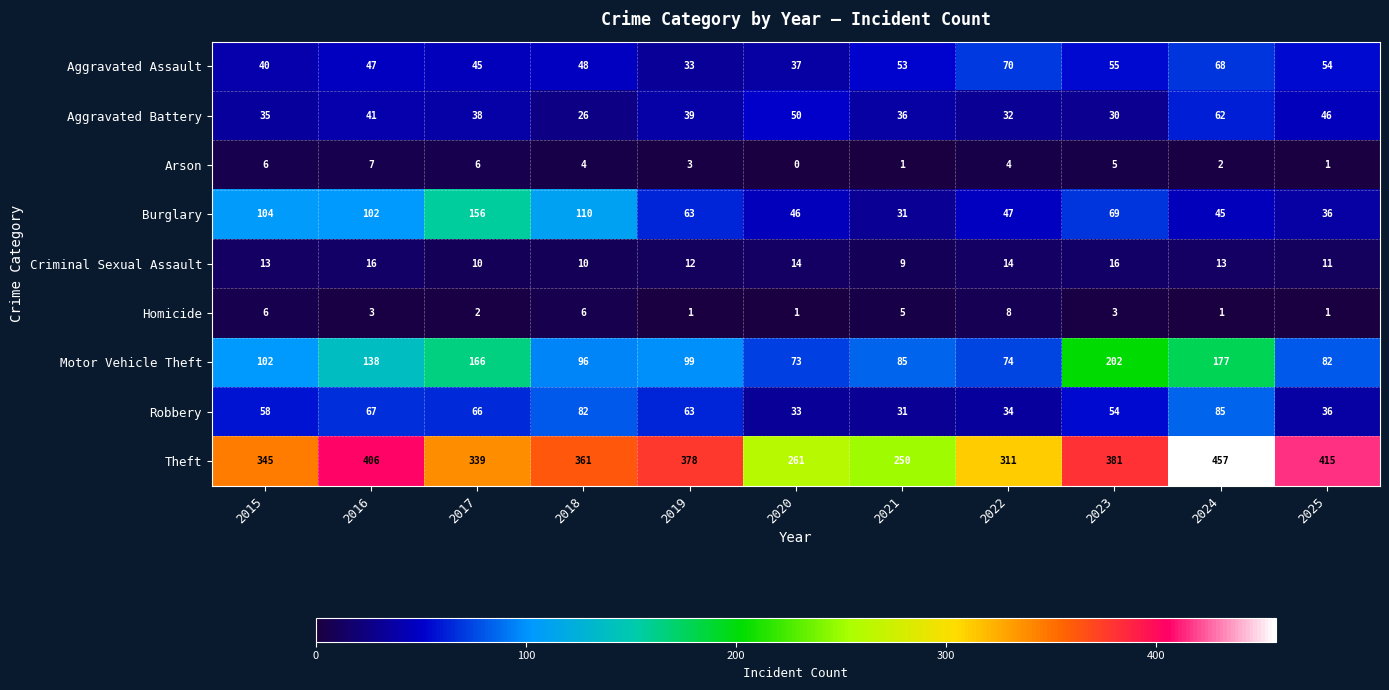

Between 2018 and 2024, which series saw the biggest shift?

Theft